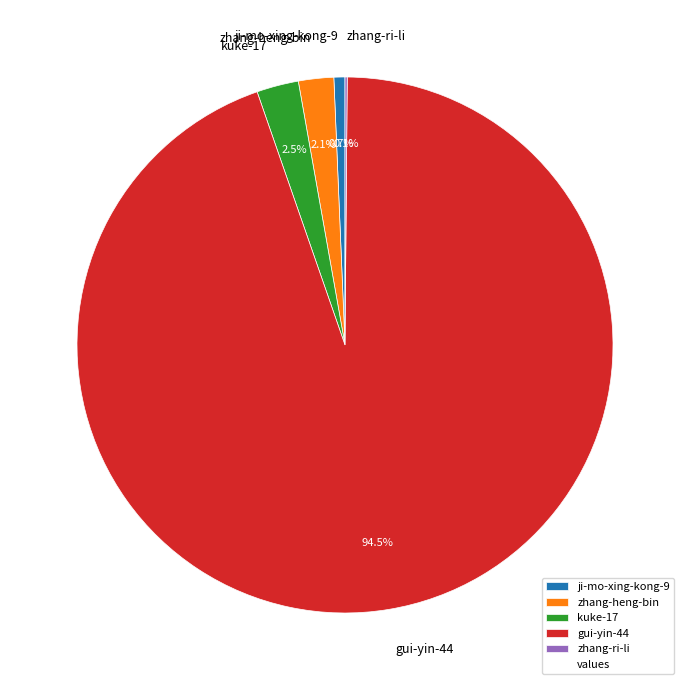

What is the largest slice in the pie chart?

gui-yin-44